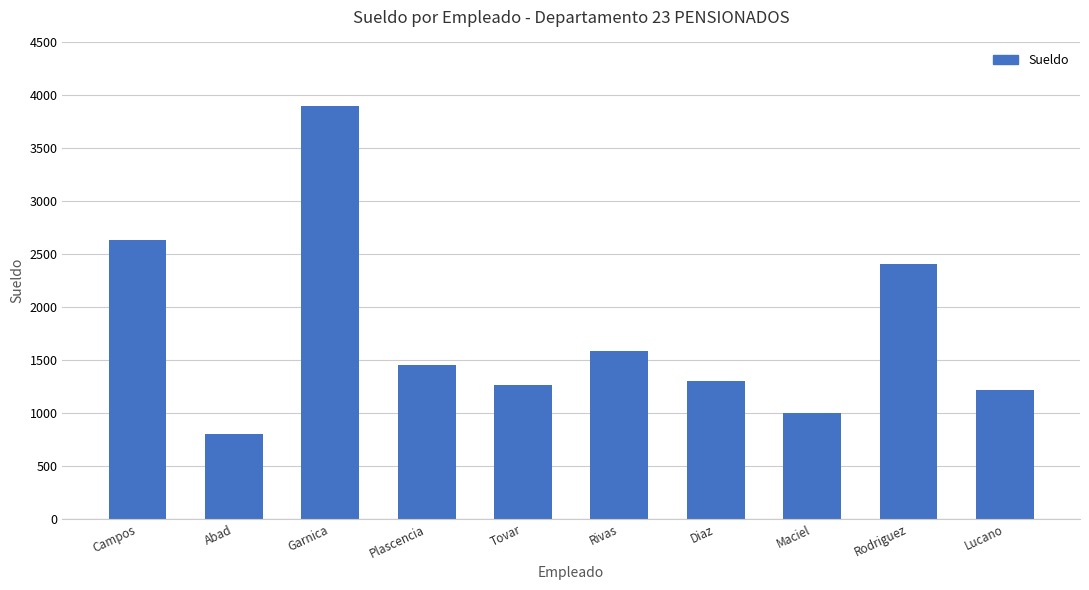

The chart shows a value of 2406.0 at Rodriguez. True or false?

True